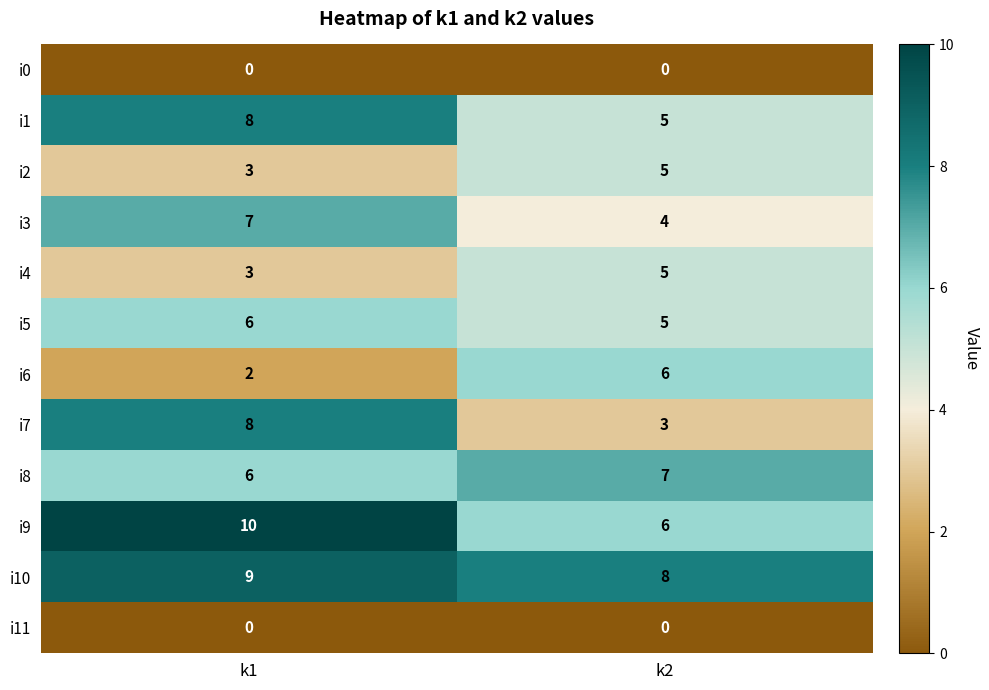

Which series has the widest spread of values?

i7